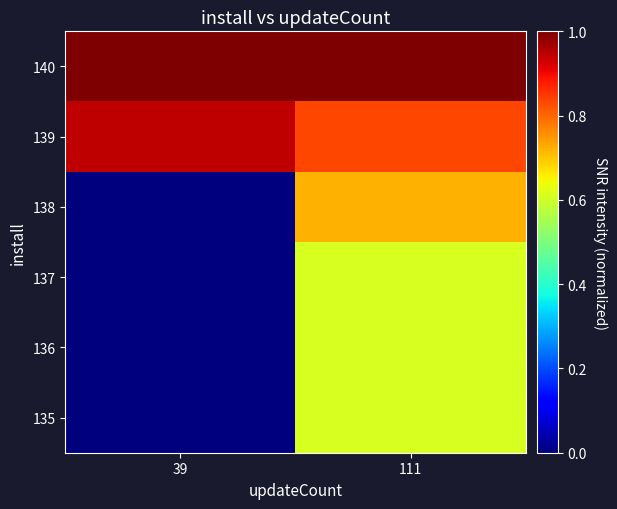

List the series in order of their peak value, lowest first.

135, 136, 137, 138, 139, 140